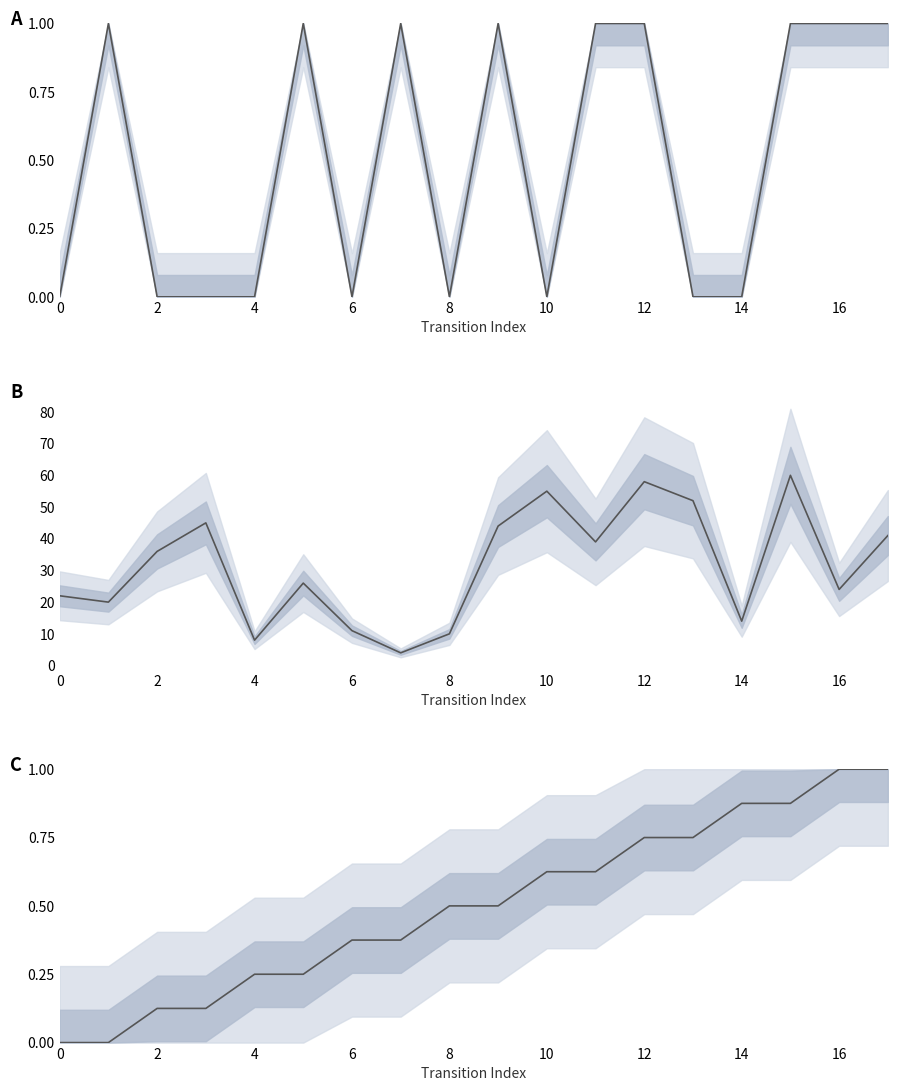

At which category does the chart reach its peak across all series?

16